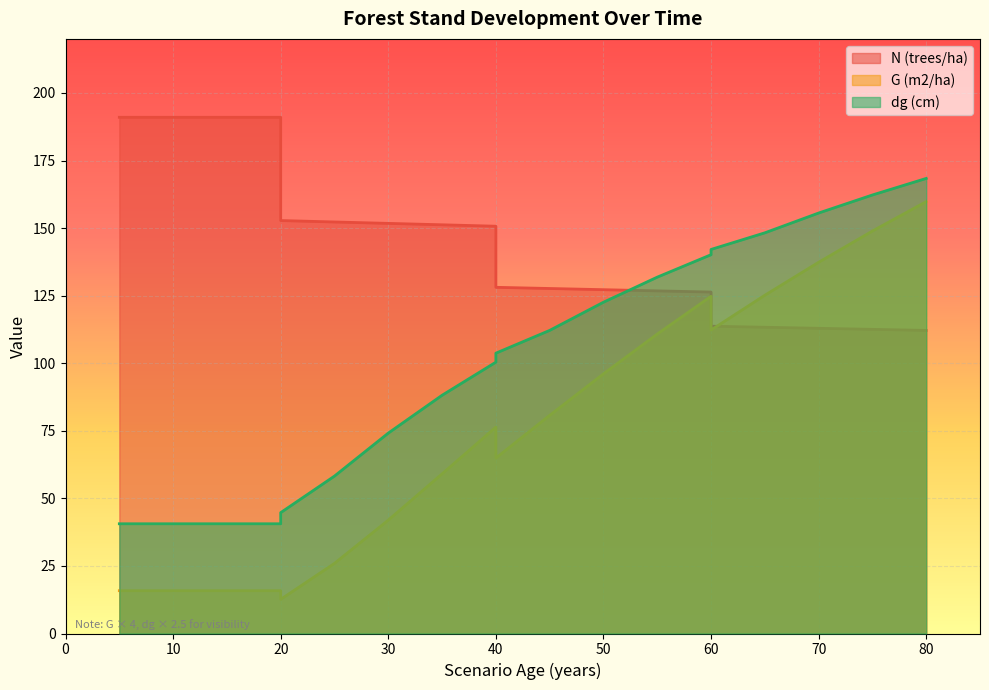

Reading left to right, extract all data points from this chart.

N (trees/ha): 191.0	191.0	191.0	191.0	152.8	152.3	151.7	151.2	150.7	128.1	127.7	127.2	126.8	126.3	113.7	113.3	112.9	112.5	112.1
G (m2/ha): 15.8	15.8	15.8	15.8	12.6	26.0	42.0	59.1	76.4	64.9	80.7	96.1	110.8	124.8	112.3	125.2	137.4	148.9	159.8
dg (cm): 40.6	40.6	40.6	40.6	44.7	58.2	74.2	88.1	100.4	103.7	112.2	122.6	131.8	140.2	142.1	148.2	155.6	162.2	168.4